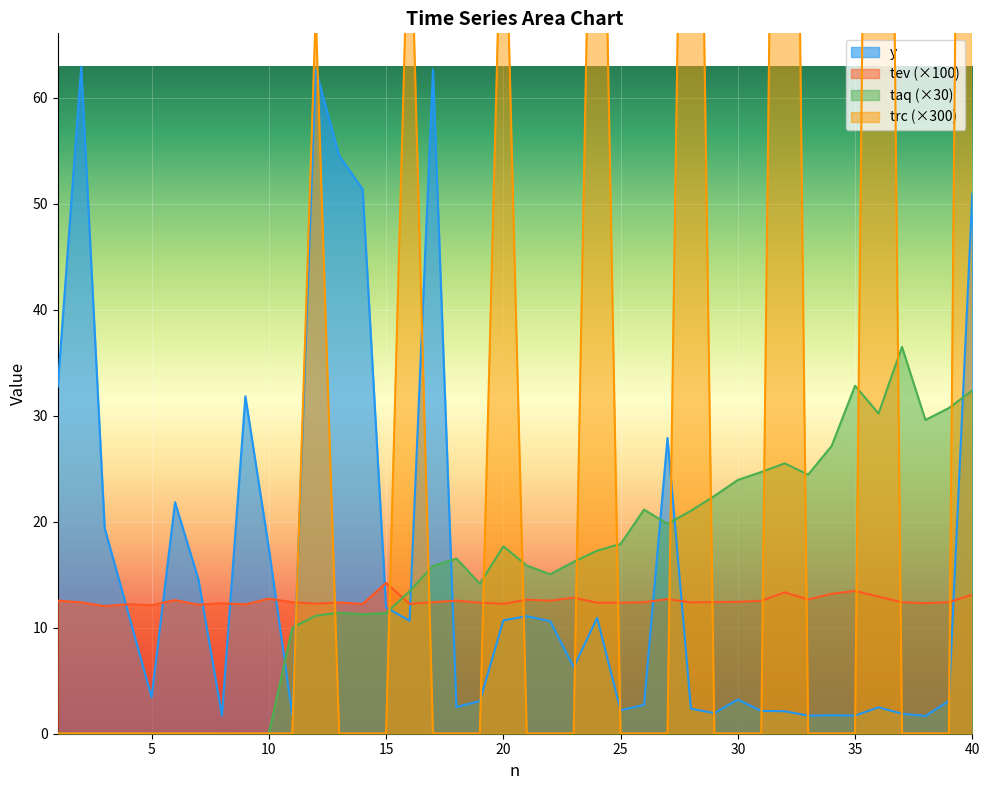

At which category is the sum across all series the highest?

40